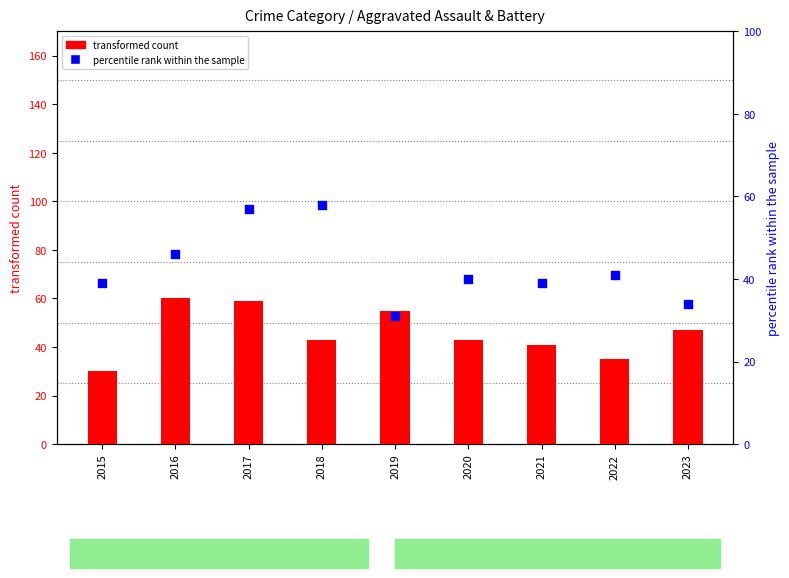

Which series contains the lowest Y value?

transformed count